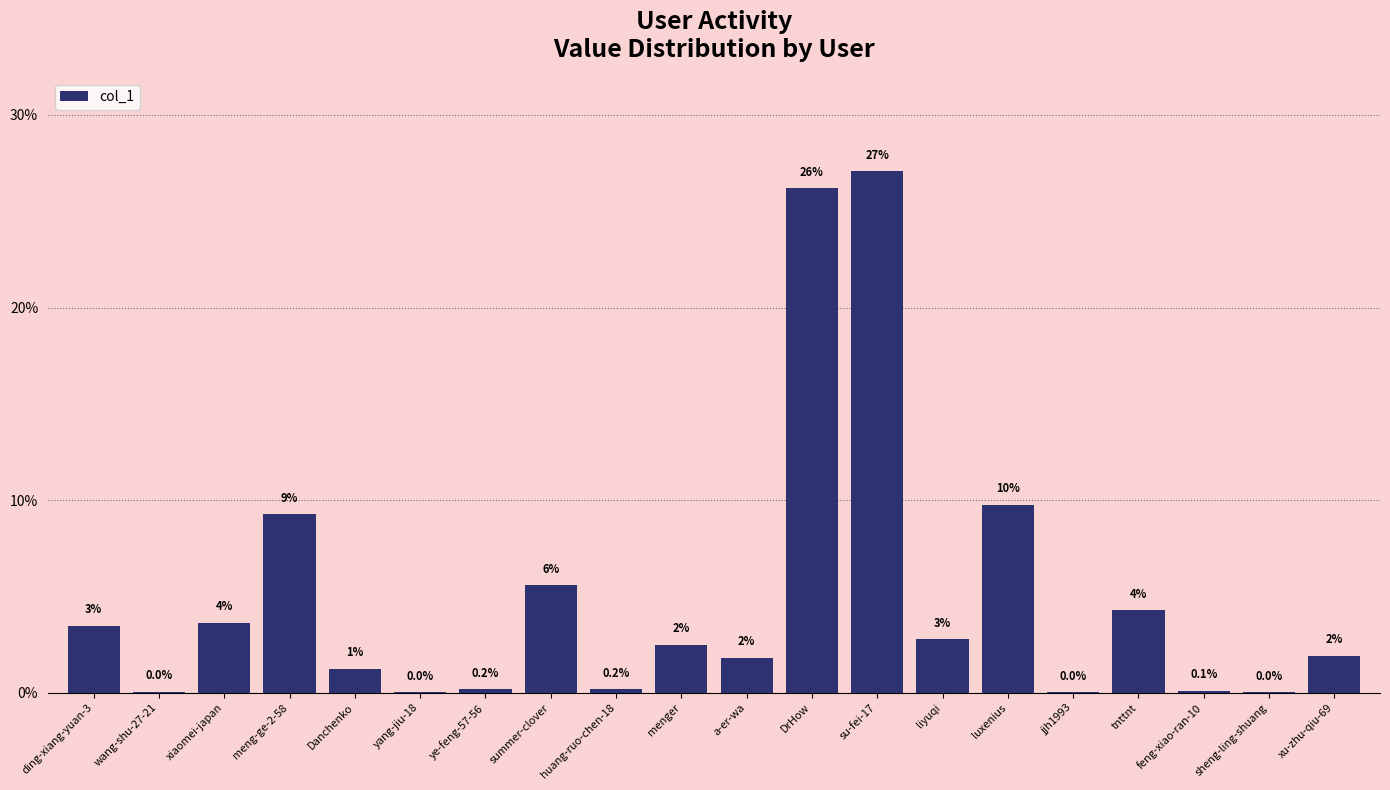

Between xiaomei-japan and feng-xiao-ran-10, which is larger?

xiaomei-japan